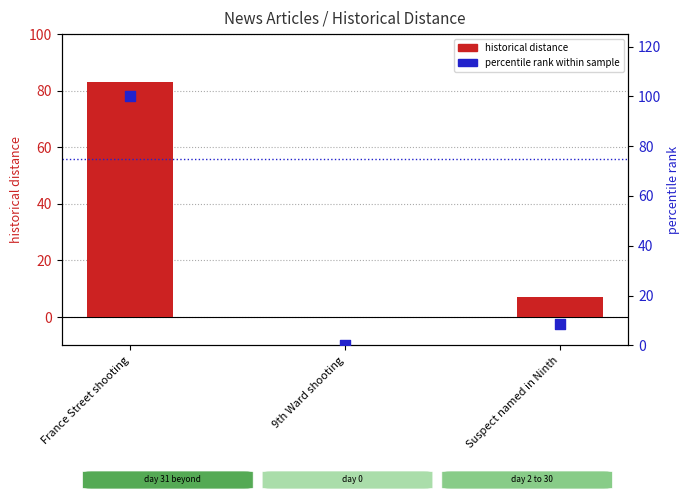

At which category is the sum across all series the highest?

France Street shooting